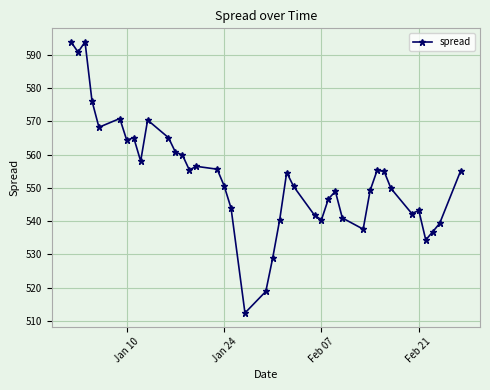

True or false: there are more than 1 points higher than both neighbors.

True